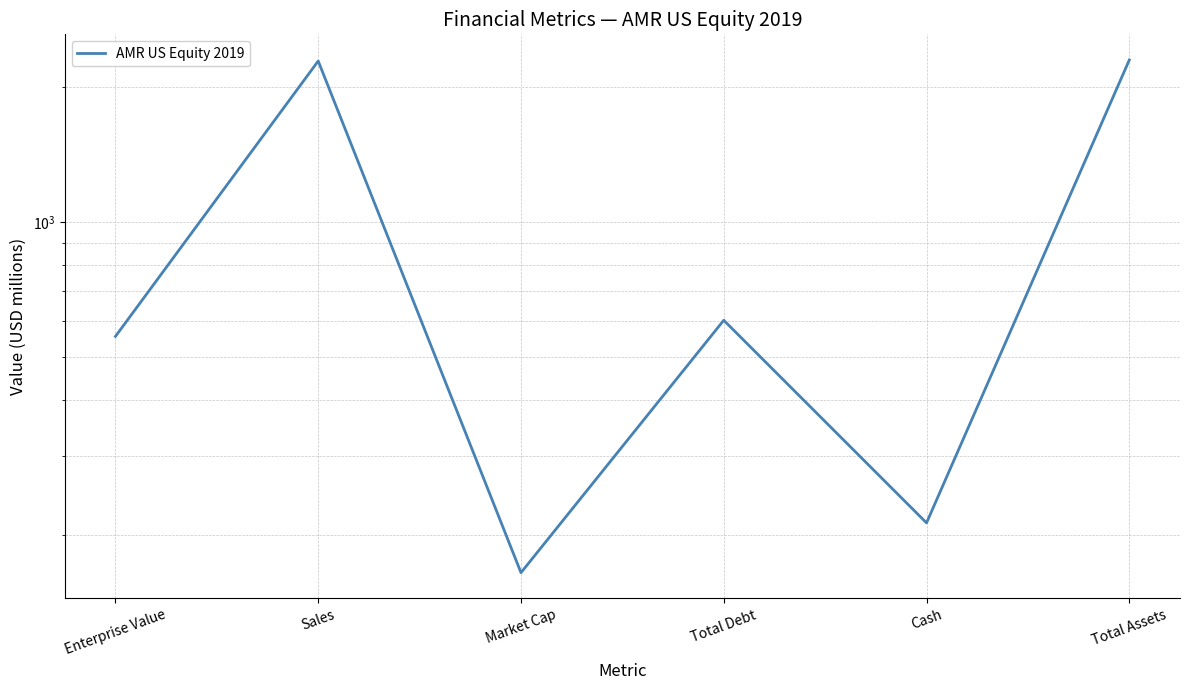

What is the change in value from Total Debt to Cash?

-390.7